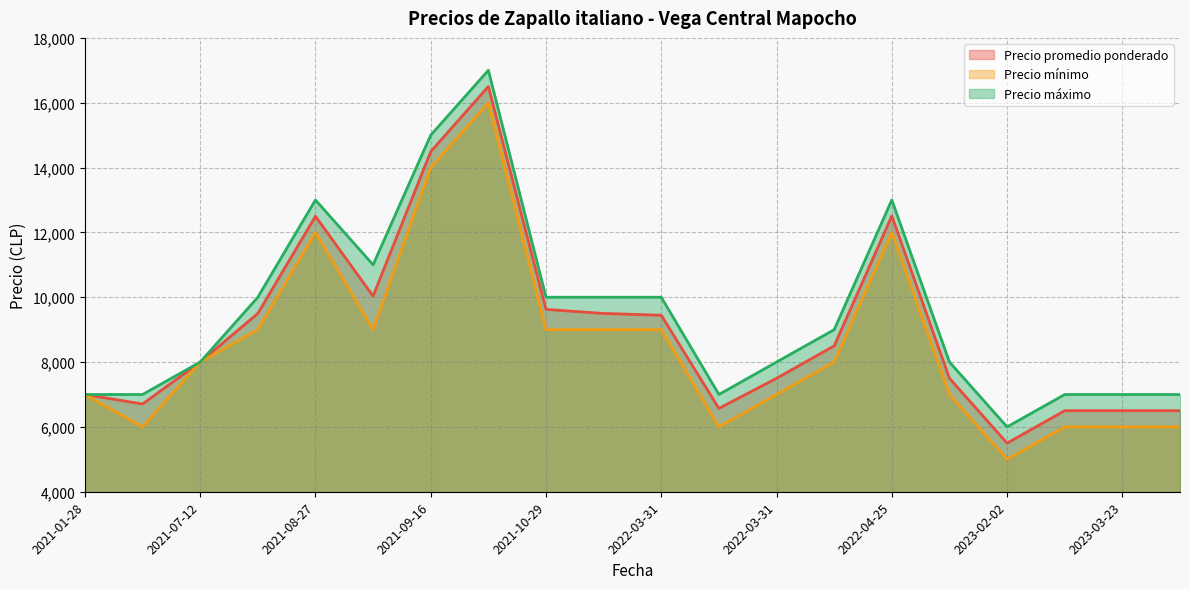

True or false: Precio promedio ponderado and Precio máximo intersect in this chart.

False